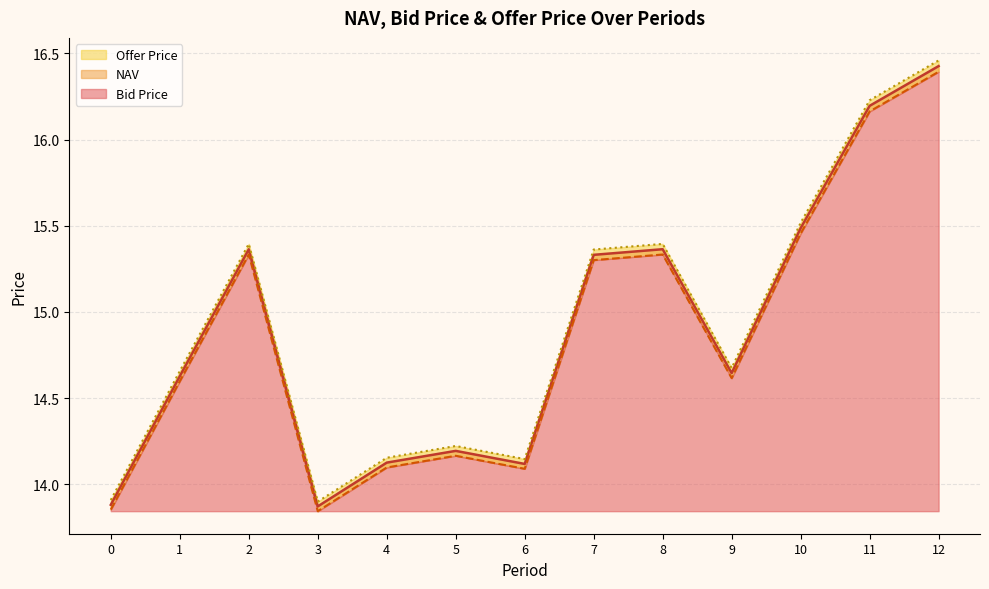

What is the average value of the Offer Price series?

14.9